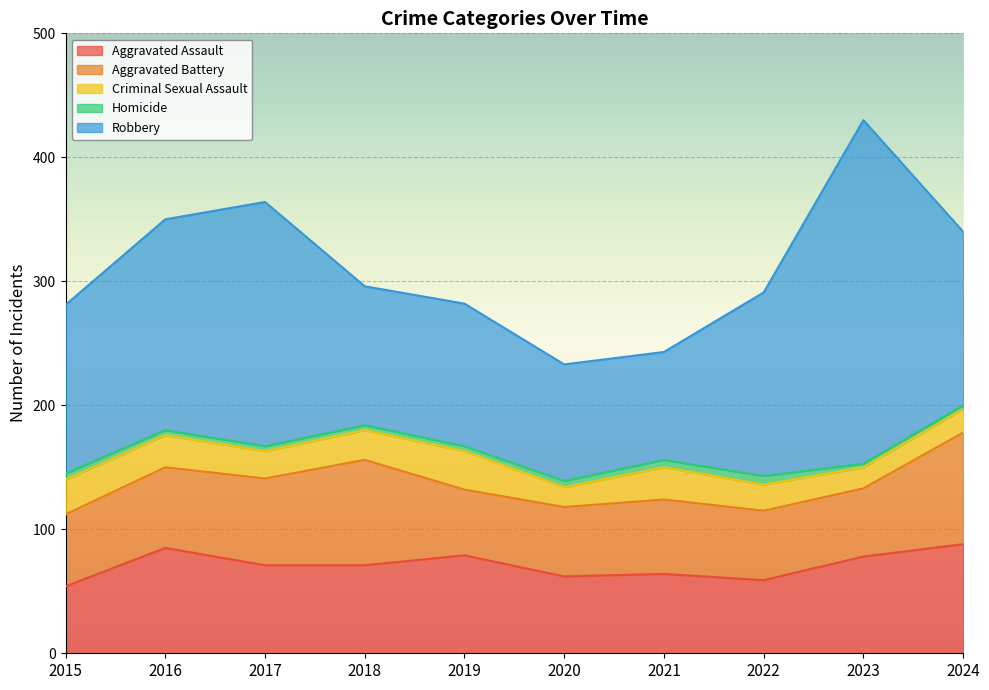

What is the difference between the maximum and minimum values in the Homicide series?

4